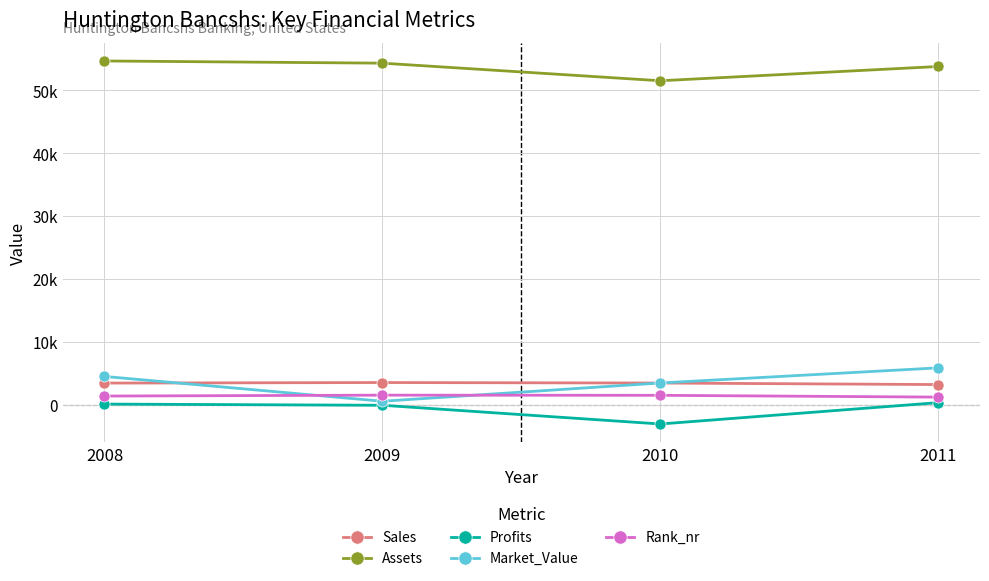

Is it true that Profits equals 77.0 at 2011?

False